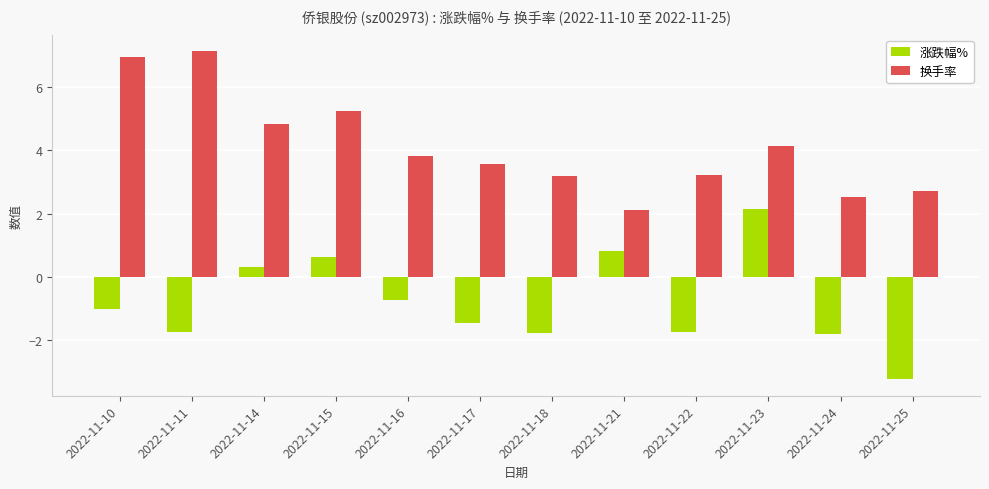

True or false: 换手率 has a value of 3.8 at 2022-11-16.

True